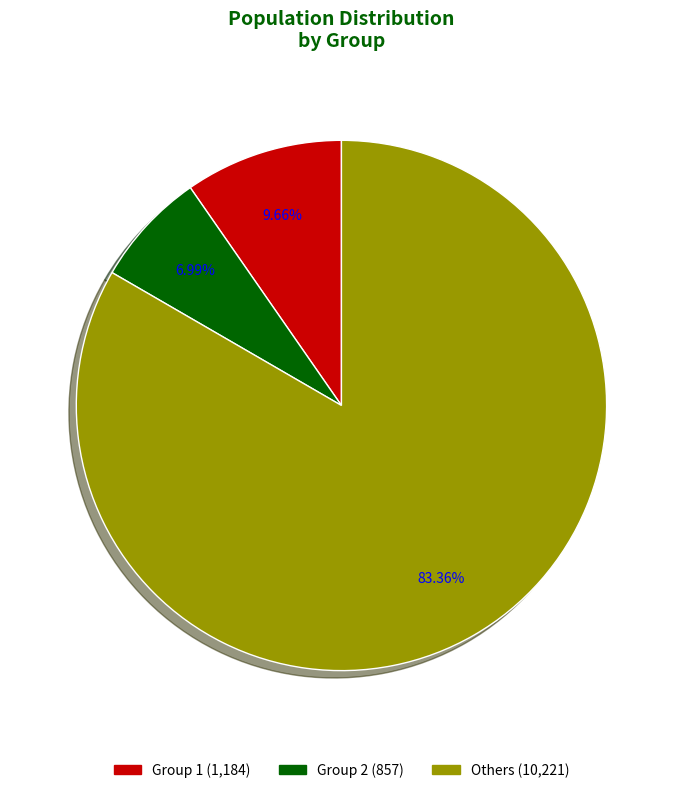

Is there any slice that represents more than half of the pie?

Yes